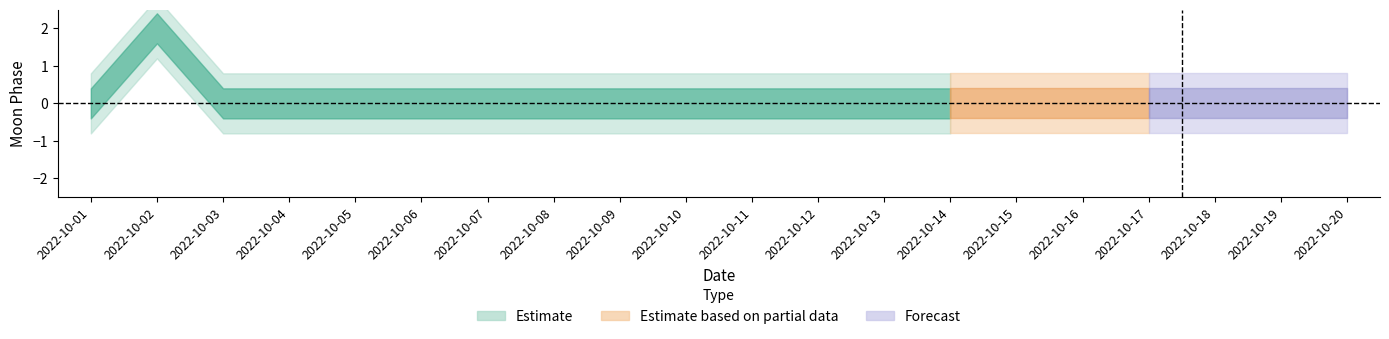

Reading left to right, extract all data points from this chart.

0	2	0	0	0	0	0	0	0	0	0	0	0	0	0	0	0	0	0	0